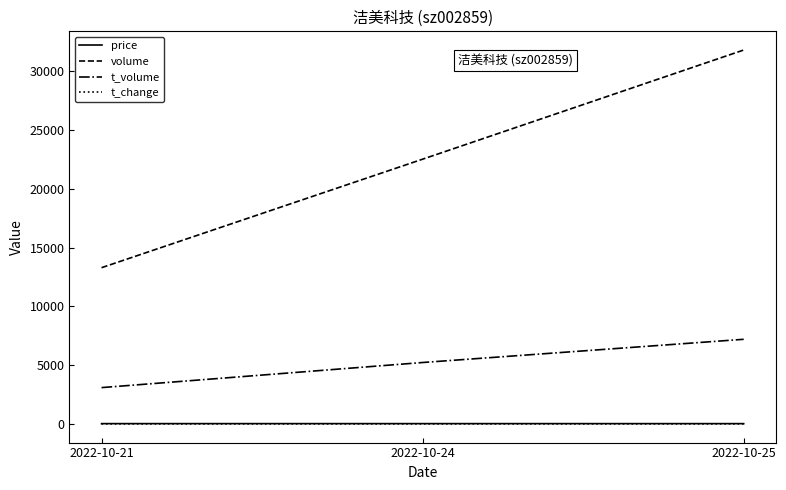

What is the spread (max minus min) of values at 2022-10-24?

22513.4